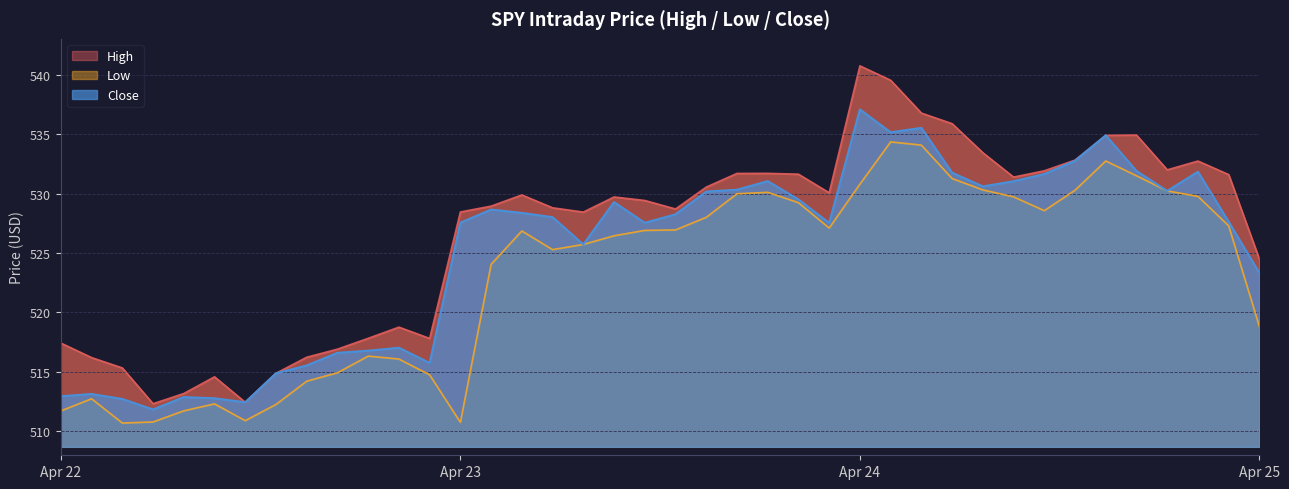

What position from the left is 2024-04-22 10:00?

2